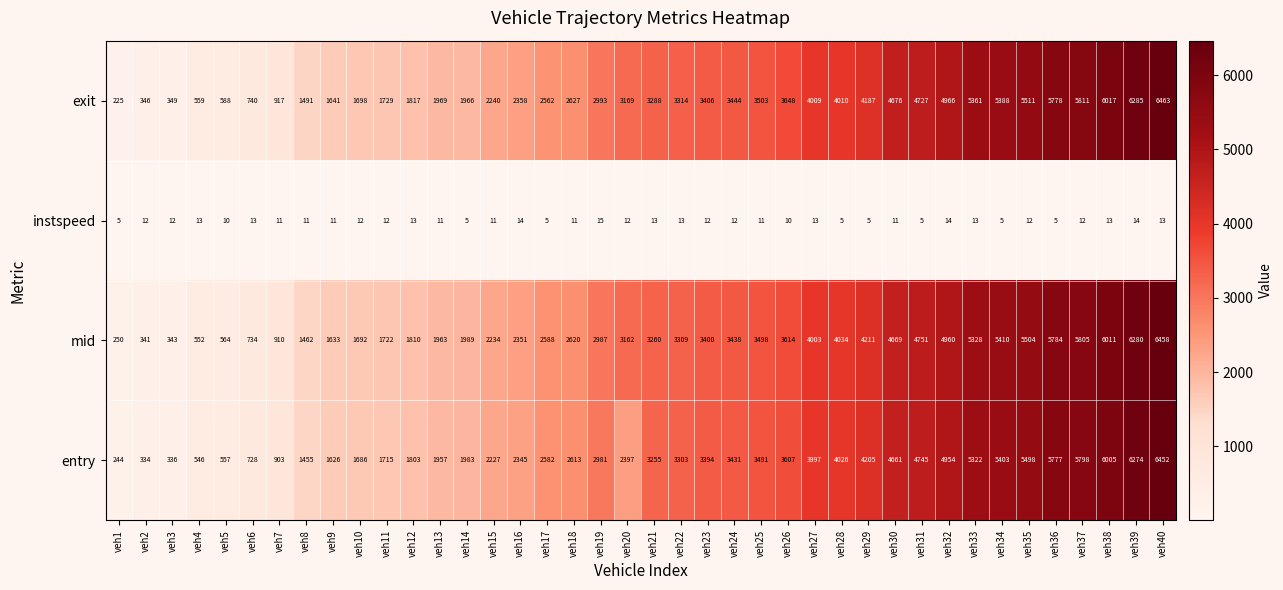

Between veh14 and veh26, which series saw the biggest shift?

exit